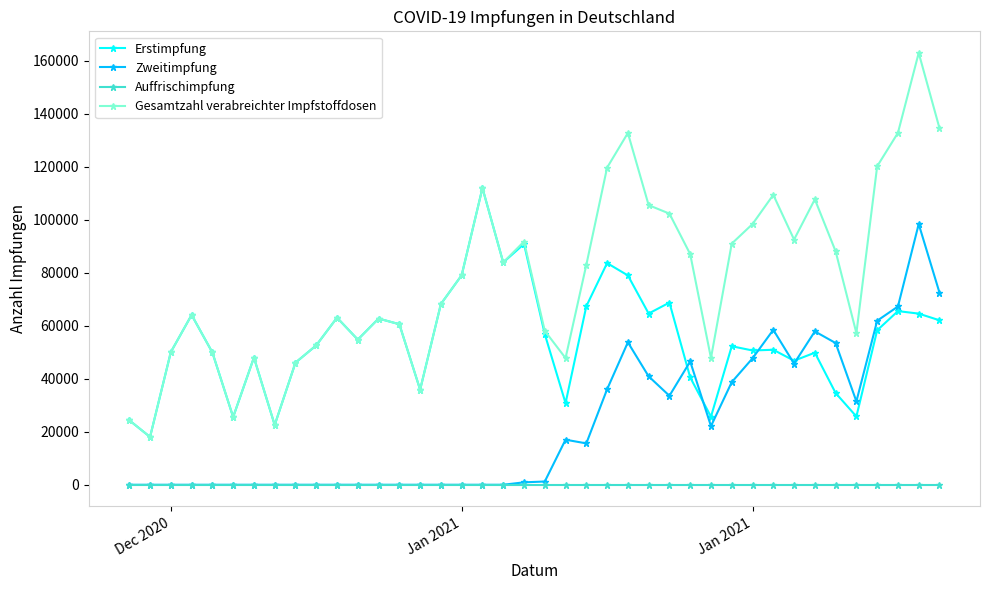

True or false: Auffrischimpfung and Erstimpfung intersect in this chart.

False